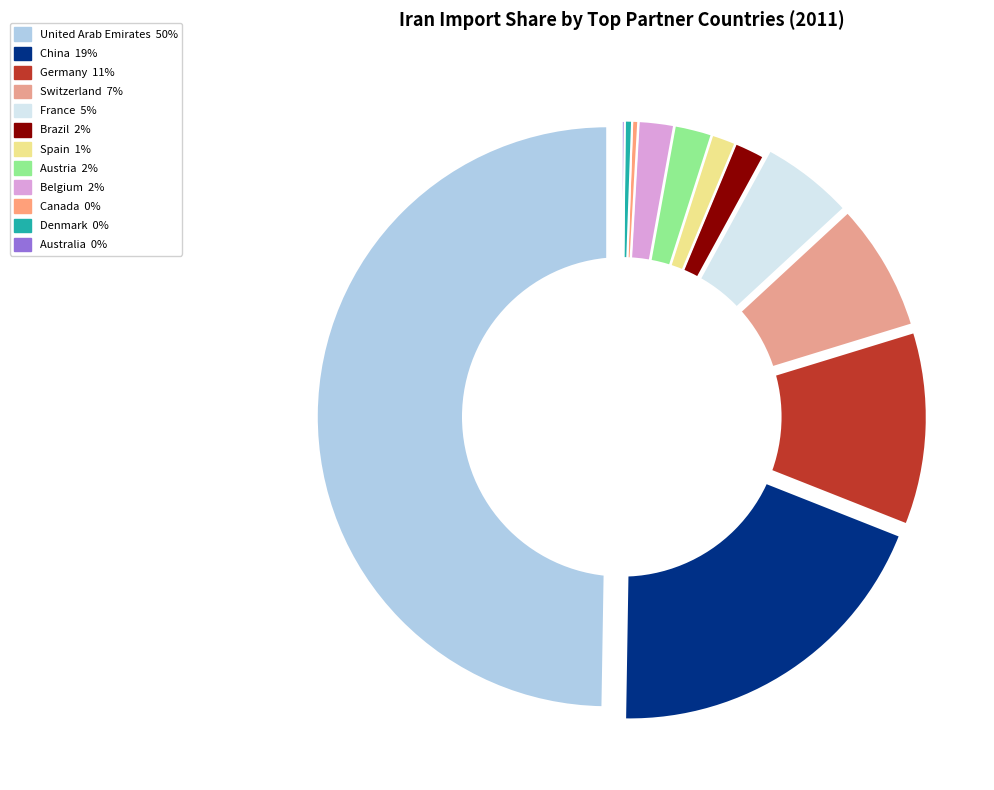

The Belgium slice represents 2% of the pie. True or false?

True